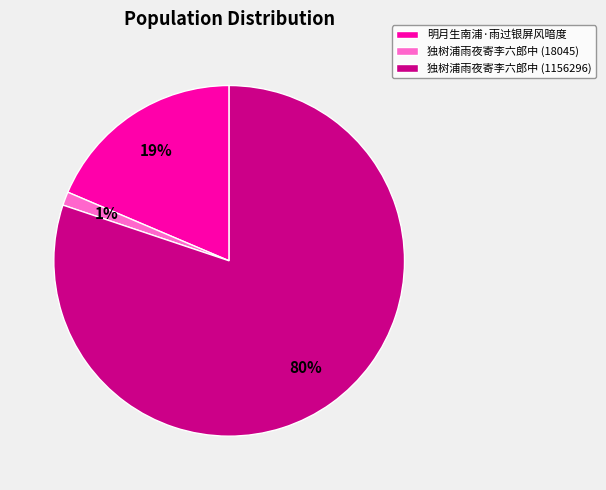

To the nearest percent, what portion does 独树浦雨夜寄李六郎中 (1156296) represent?

80%